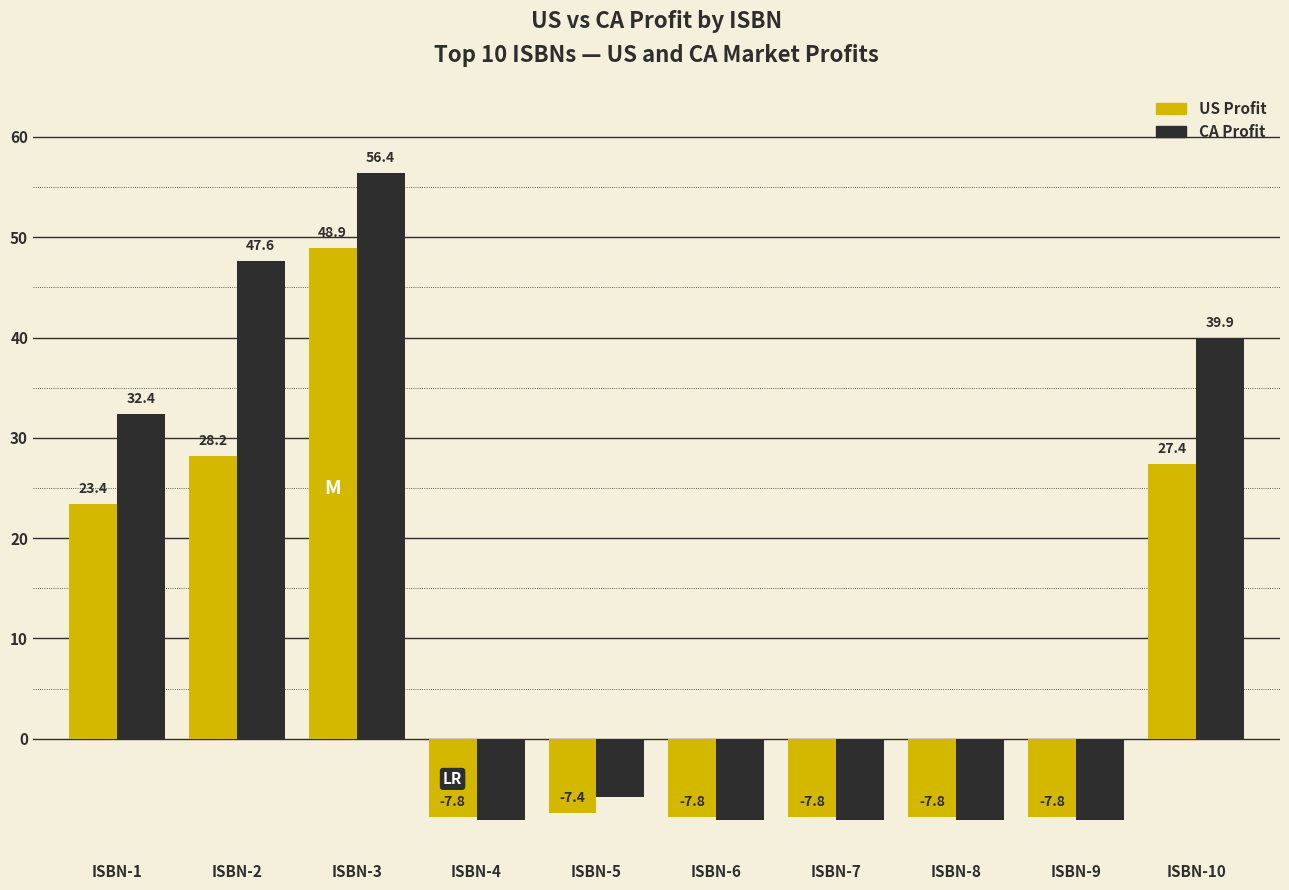

The value of CA Profit at ISBN-7 is -8.1. True or false?

True